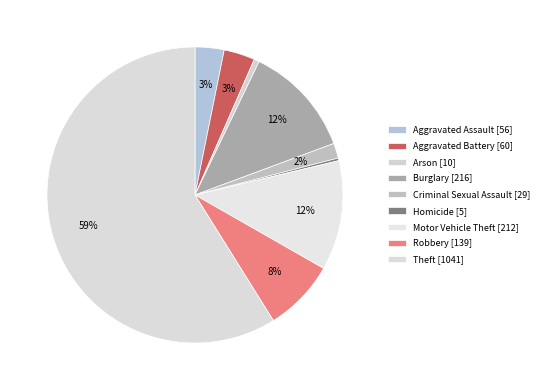

The Homicide slice represents 0% of the pie. True or false?

True